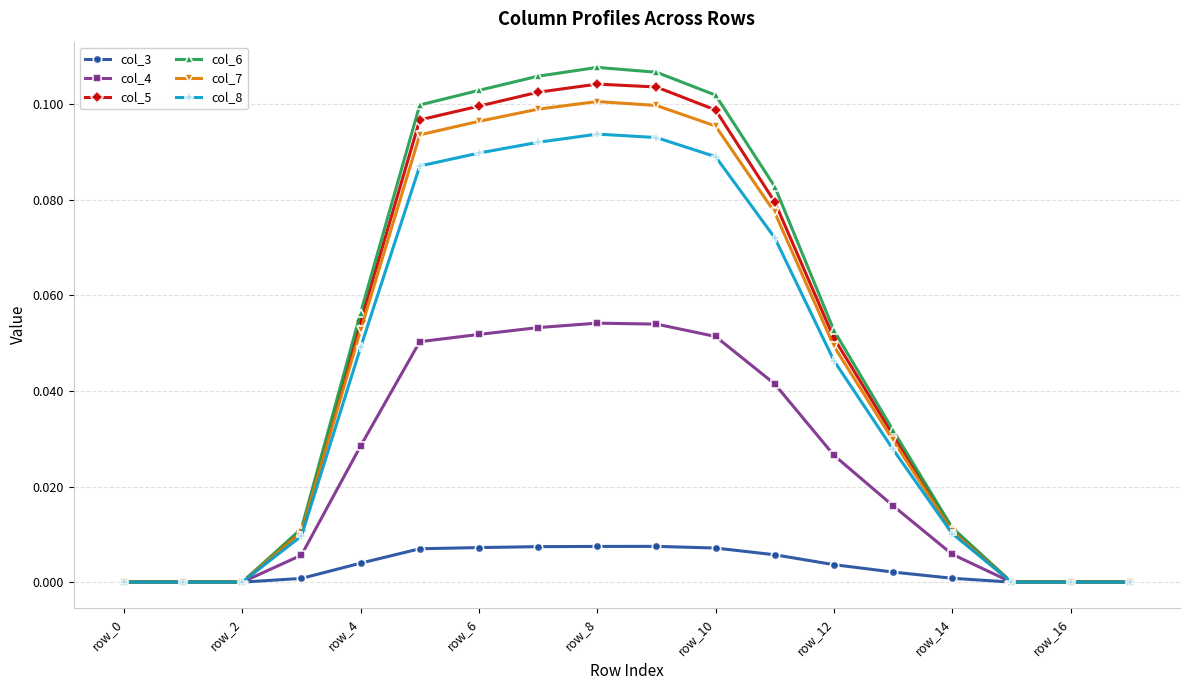

In col_3, how many points are higher than both neighbors (excluding endpoints)?

1